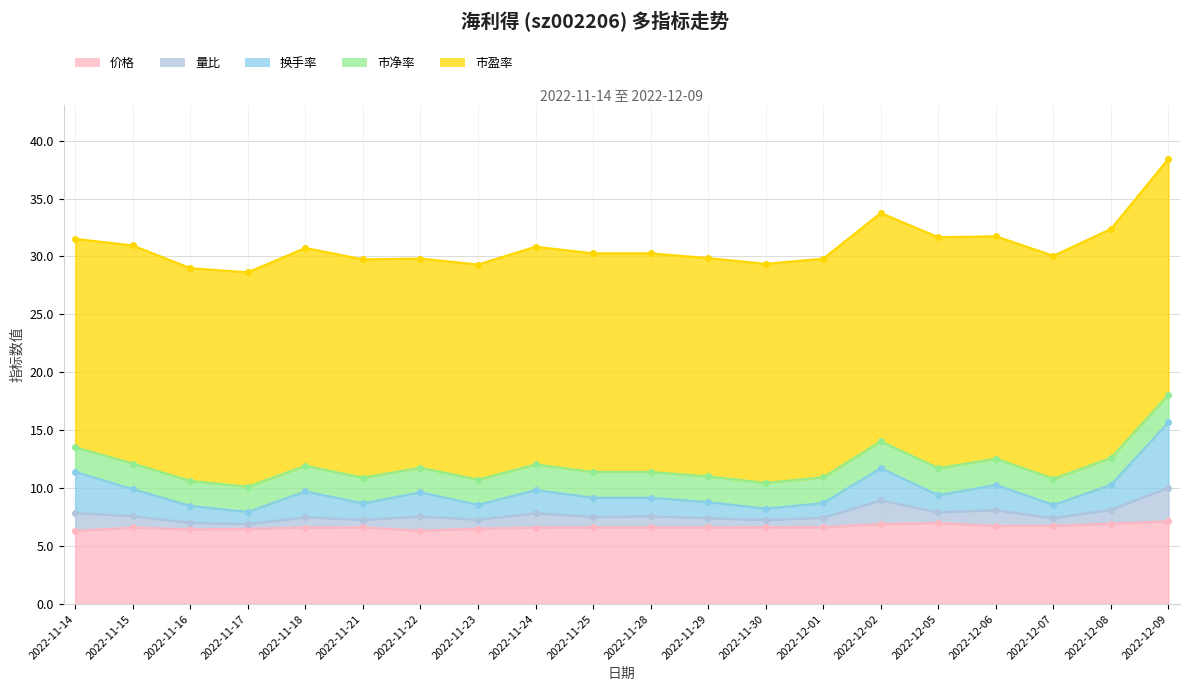

True or false: 换手率 and 量比 intersect in this chart.

False